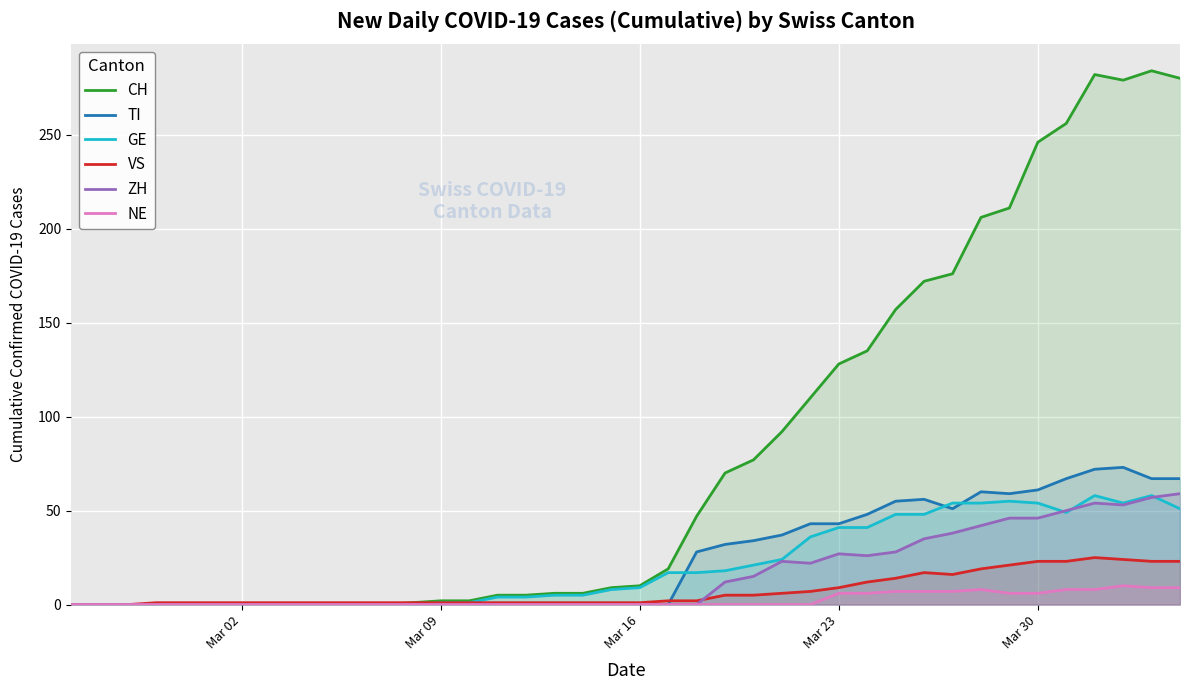

How many distinct data groups are displayed?

6